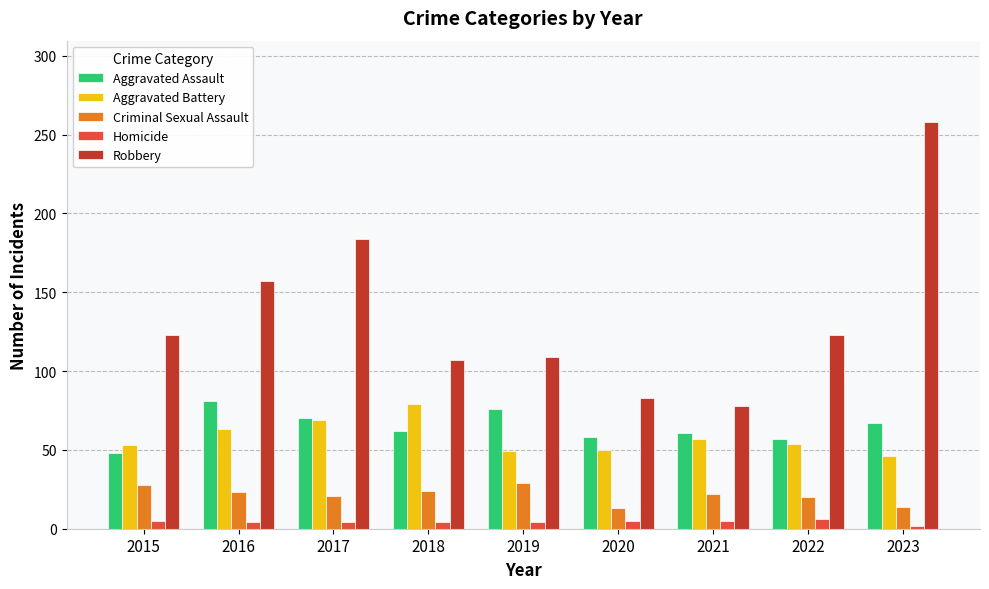

Does the chart contain any negative values?

No